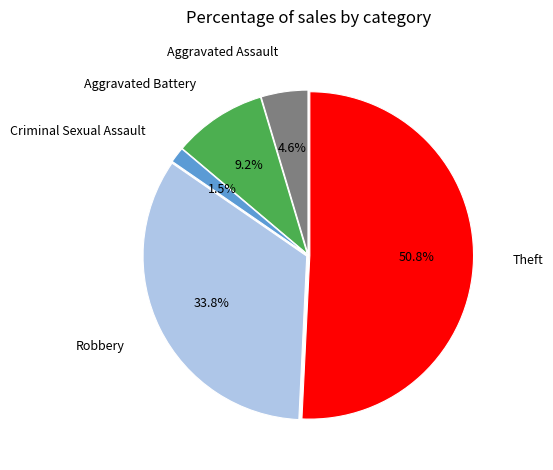

Does any single category account for the majority?

Yes